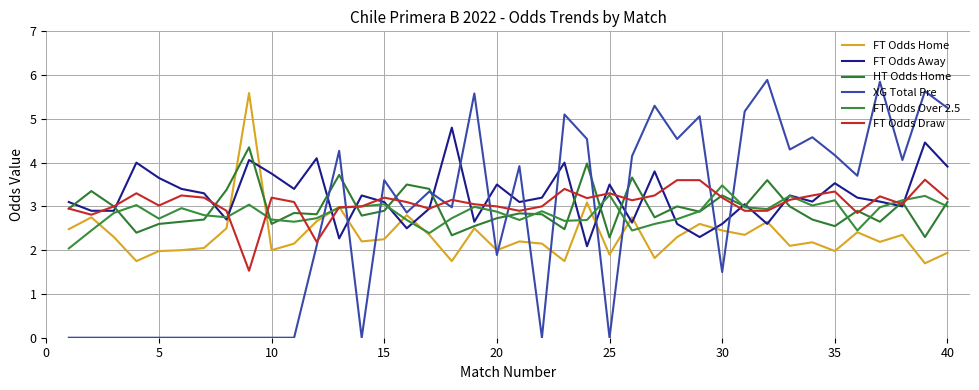

Which series ends up on top after the final intersection of FT Odds Draw and FT Odds Over 2.5?

FT Odds Draw